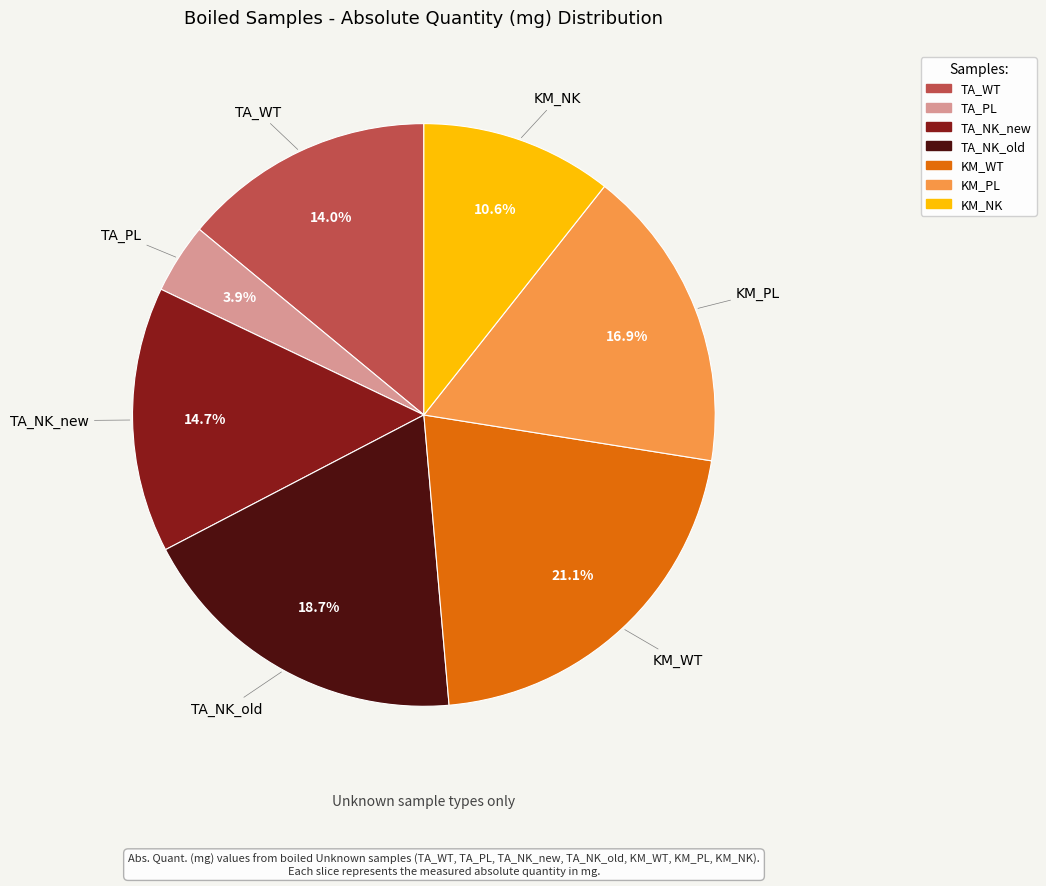

Combined, do TA_WT and KM_WT account for over 50%?

No